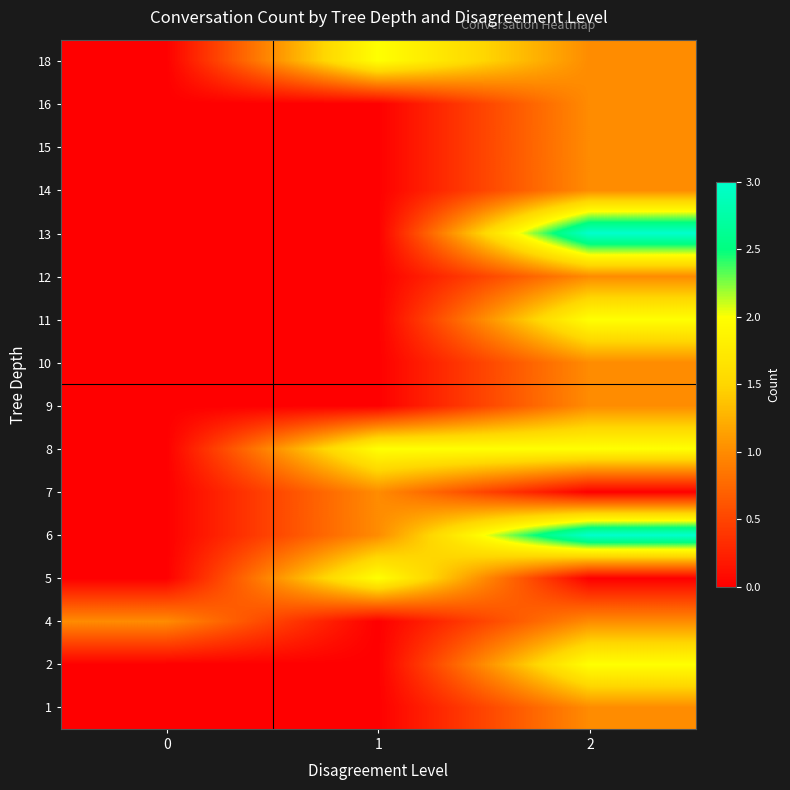

Reading left to right, extract all data points from this chart.

1: 0=0	1=0	2=1
2: 0=0	1=0	2=2
4: 0=1	1=0	2=1
5: 0=0	1=2	2=0
6: 0=0	1=1	2=3
7: 0=0	1=1	2=0
8: 0=0	1=2	2=2
9: 0=0	1=0	2=1
10: 0=0	1=0	2=1
11: 0=0	1=0	2=2
12: 0=0	1=0	2=1
13: 0=0	1=0	2=3
14: 0=0	1=0	2=1
15: 0=0	1=0	2=1
16: 0=0	1=0	2=1
18: 0=0	1=2	2=1